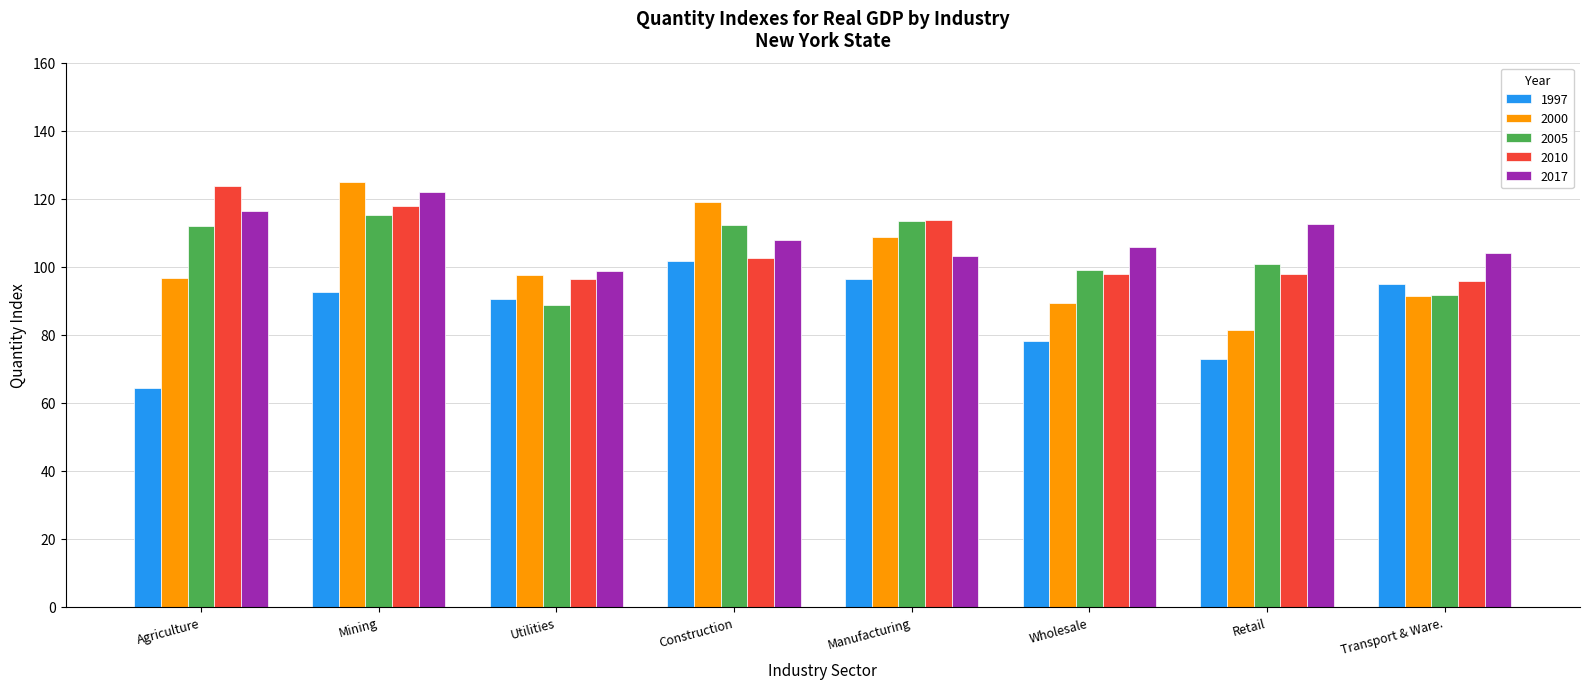

Which series has the largest total across all categories?

2017